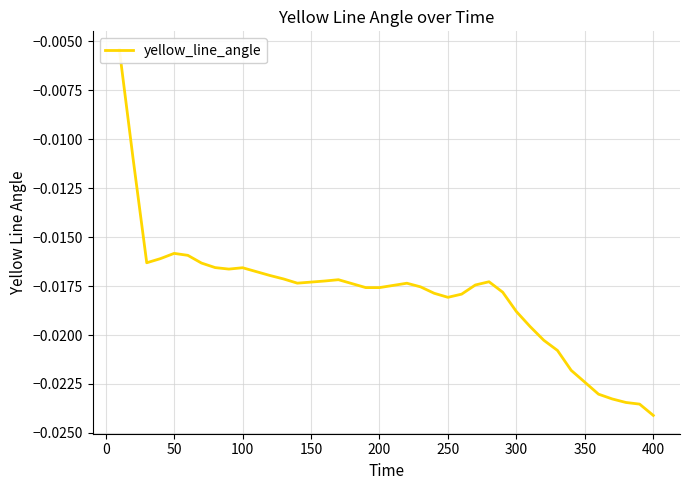

How many data points does each series have?

40